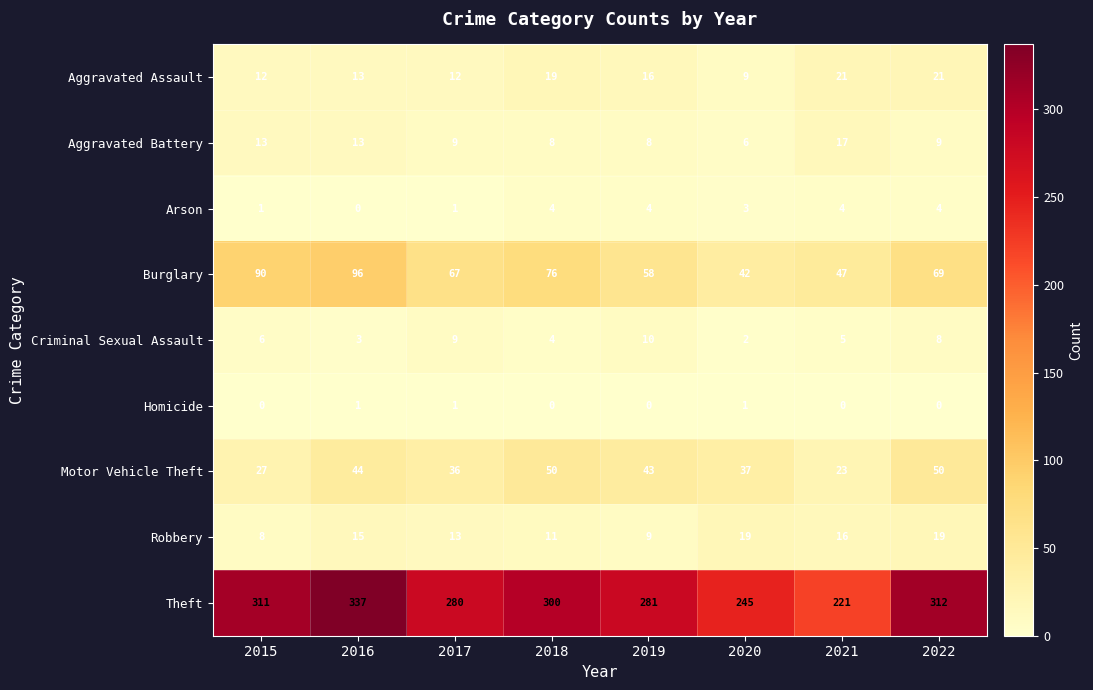

Between 2016 and 2020, which series saw the biggest shift?

Theft